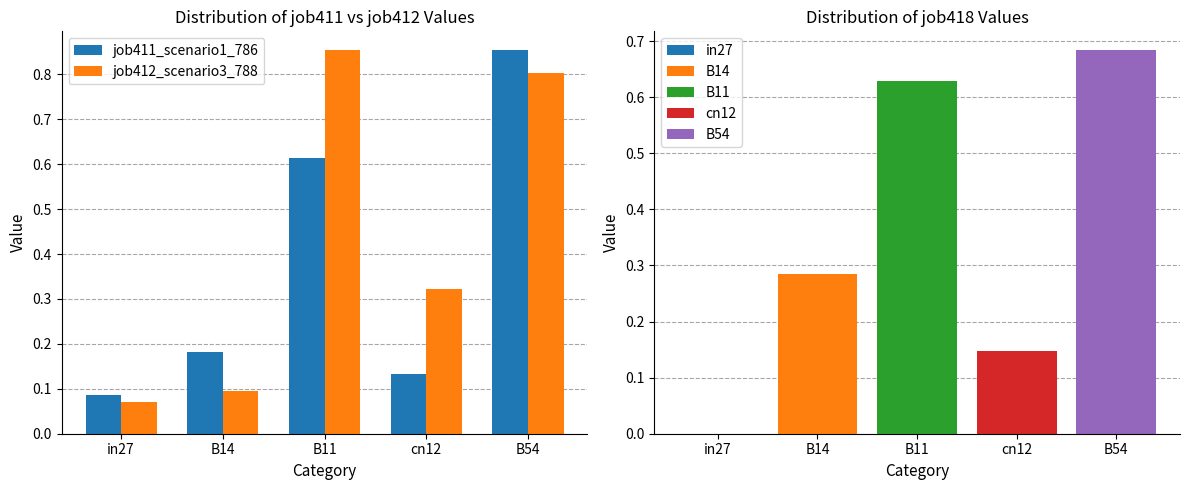

Which category has the highest value in the job411_scenario1_786 series?

B54